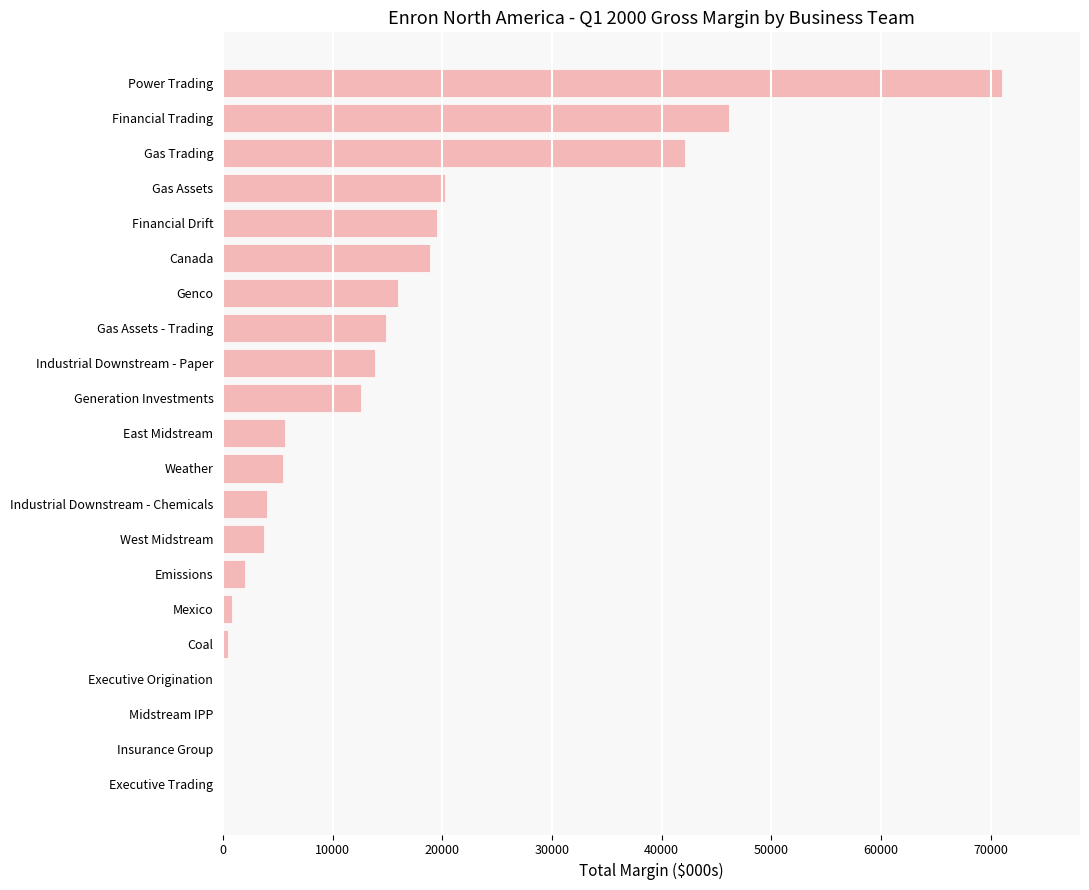

What is the change in value from Canada to Financial Trading?

+27259